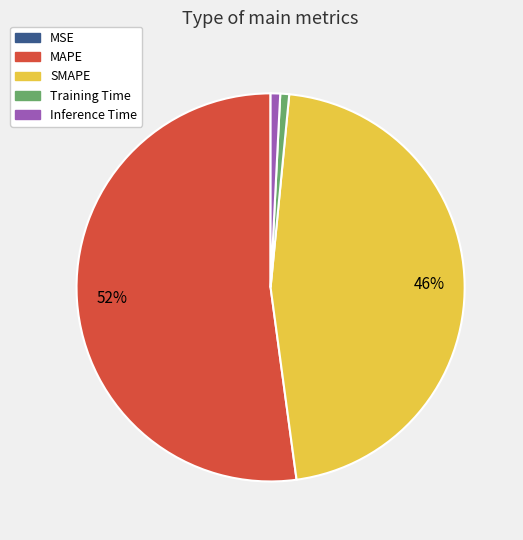

Is the sum of Training Time and SMAPE greater than half?

No